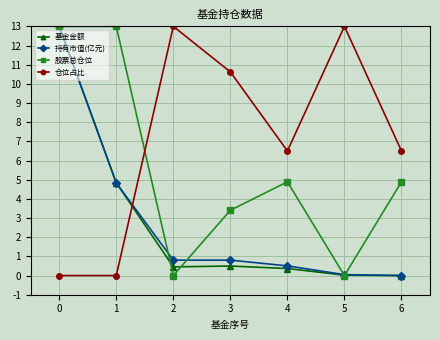

What is the sum of the 持有市值(亿元) values at 3 and 5?

0.9